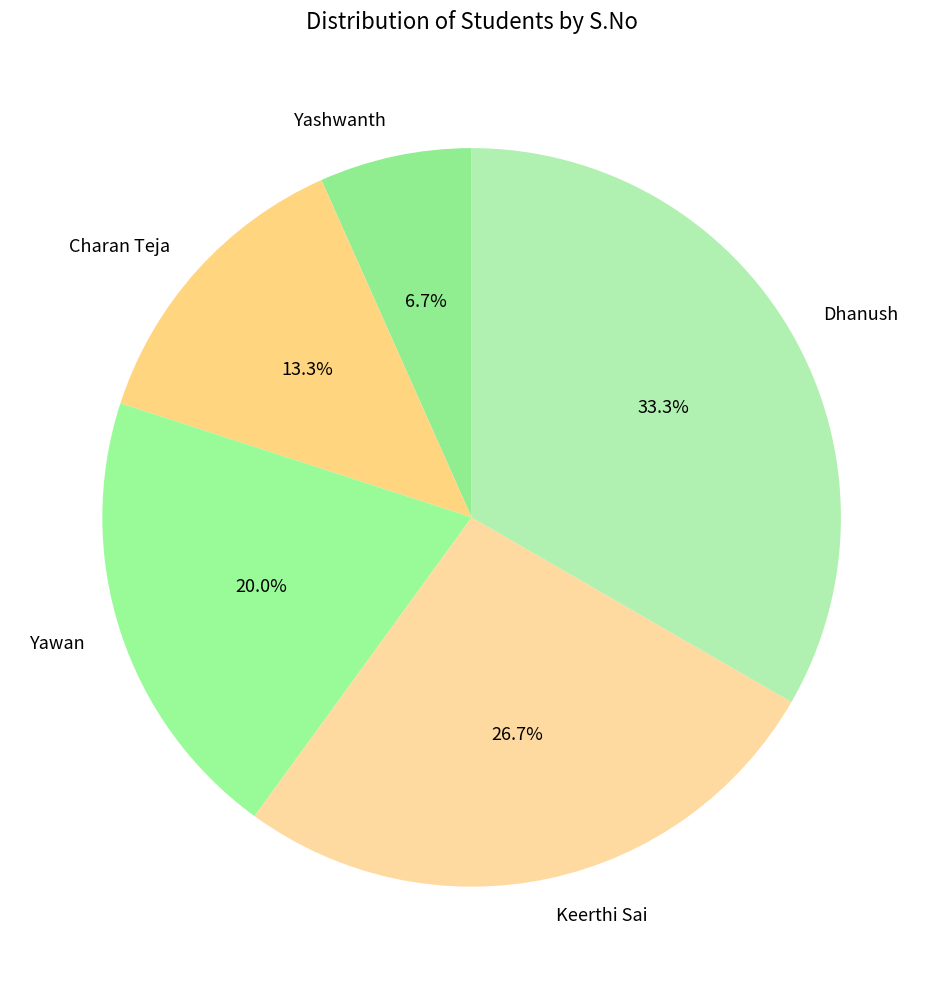

Does Charan Teja account for over 50% of the chart?

No